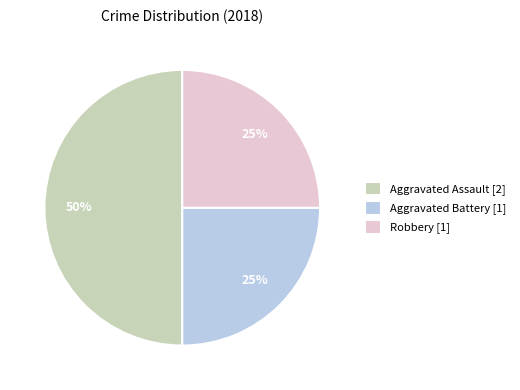

True or false: Aggravated Assault accounts for 56% of the total.

False